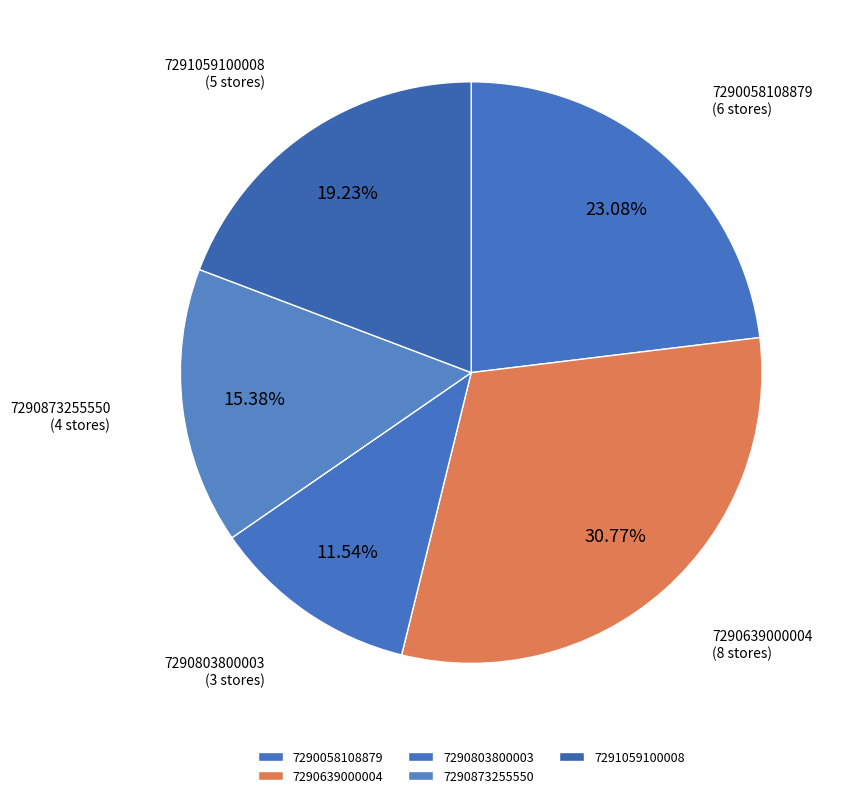

Is there a majority slice in this chart?

No